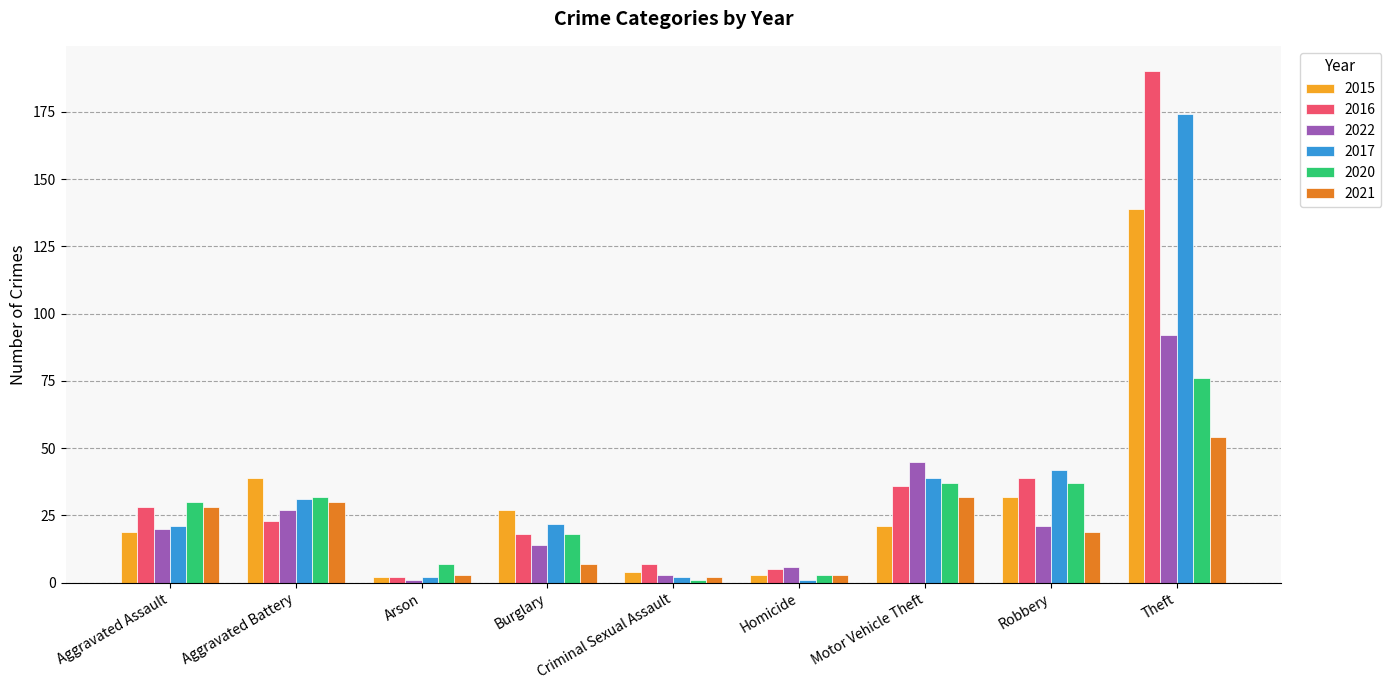

What is the maximum value shown in the chart?

190